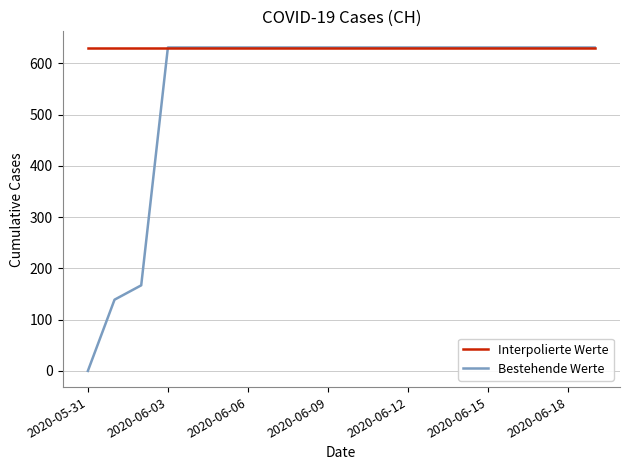

Which series has the largest total across all categories?

Interpolierte Werte